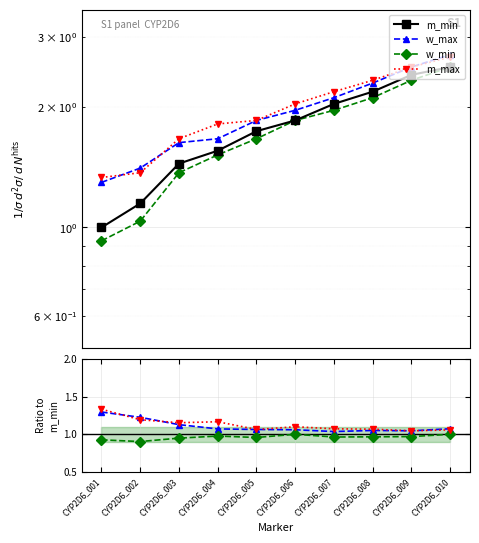

True or false: m_min has a value of 1.9 at CYP2D6_006.

True